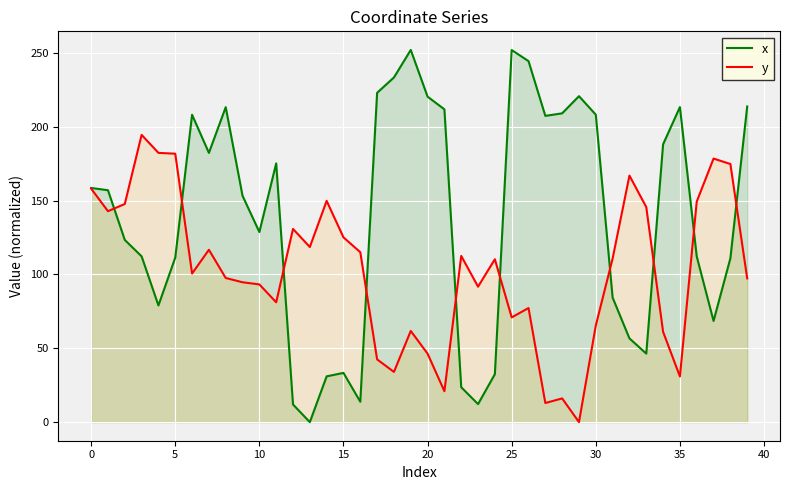

How many lines are shown in the chart?

2